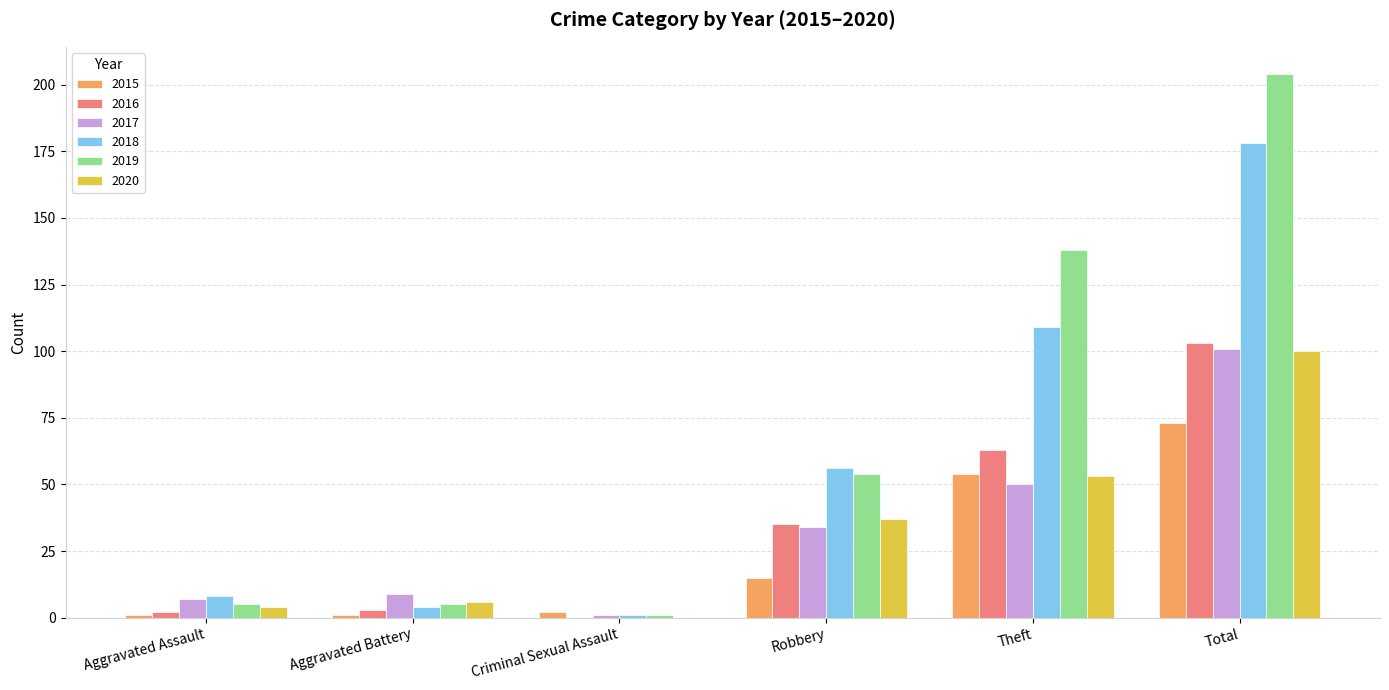

The 2020 series shows 56 at Total. True or false?

False